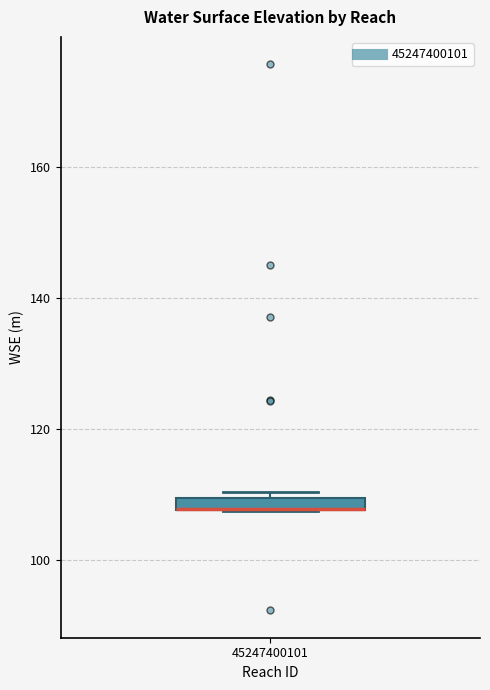

Where is the lower edge of the box at x = 45247400101 on the y-axis? The values are not printed on the chart, so give them approximately, as read against the axis.

108